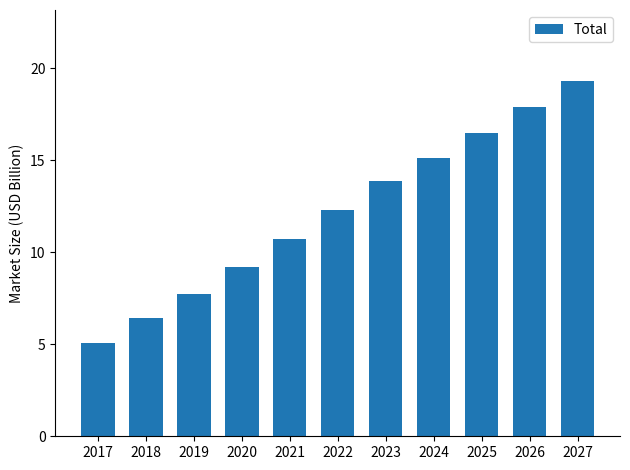

What is the change in value from 2018 to 2025?

+10.1